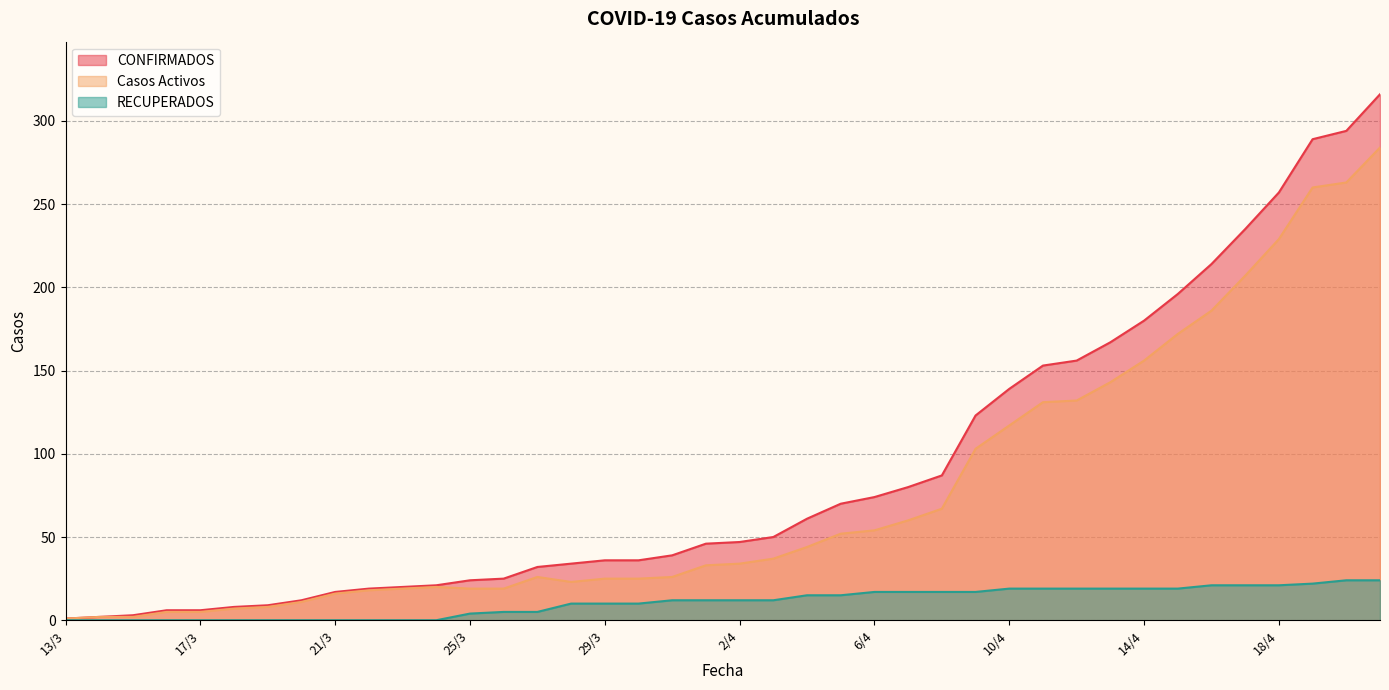

What is the value of the Casos Activos point at the 1st from the left?

1